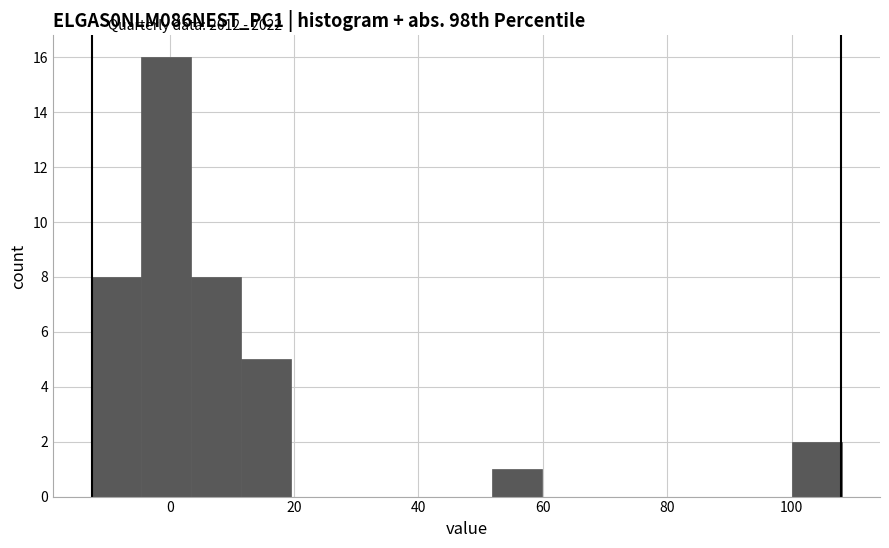

Over which range of the x-axis is the bar tallest?

-4 to 4